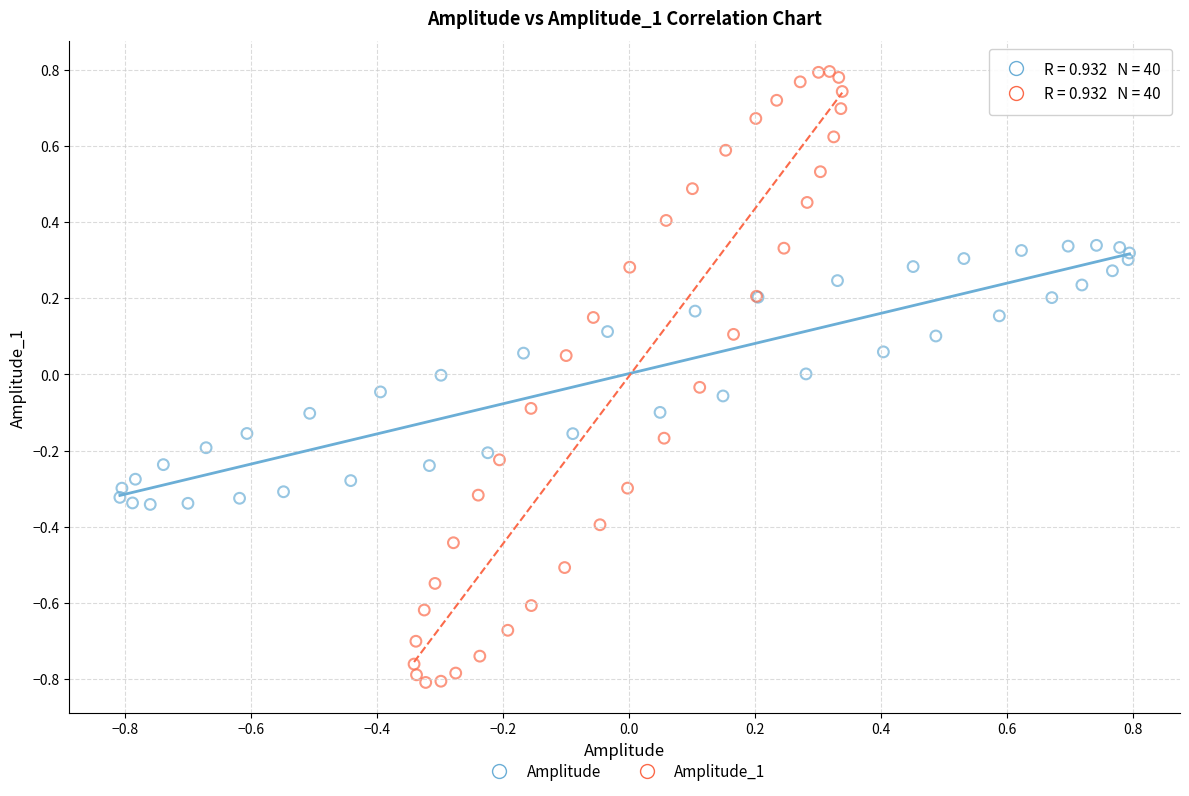

Which series contains the lowest Y value?

Amplitude_1